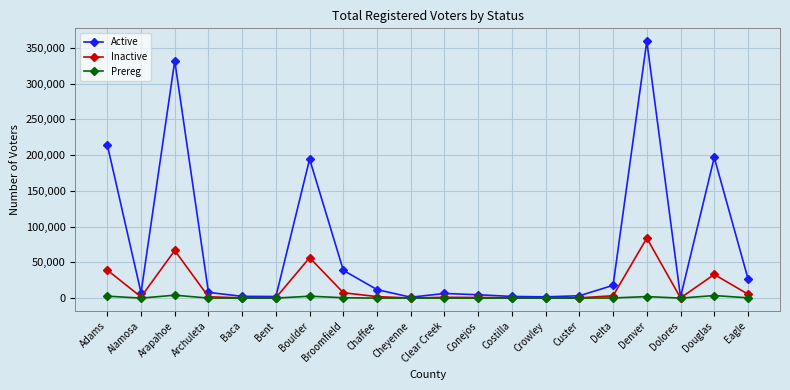

What is the spread (max minus min) of values at Conejos?

4715